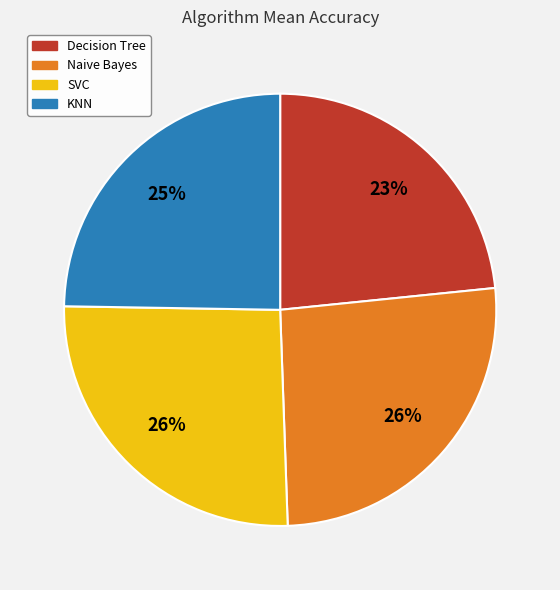

Between Naive Bayes and KNN, which is larger?

Naive Bayes